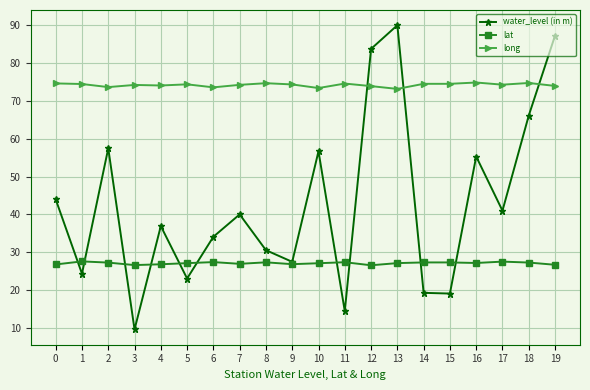

What are all the series names shown in the legend?

water_level (in m), lat, long